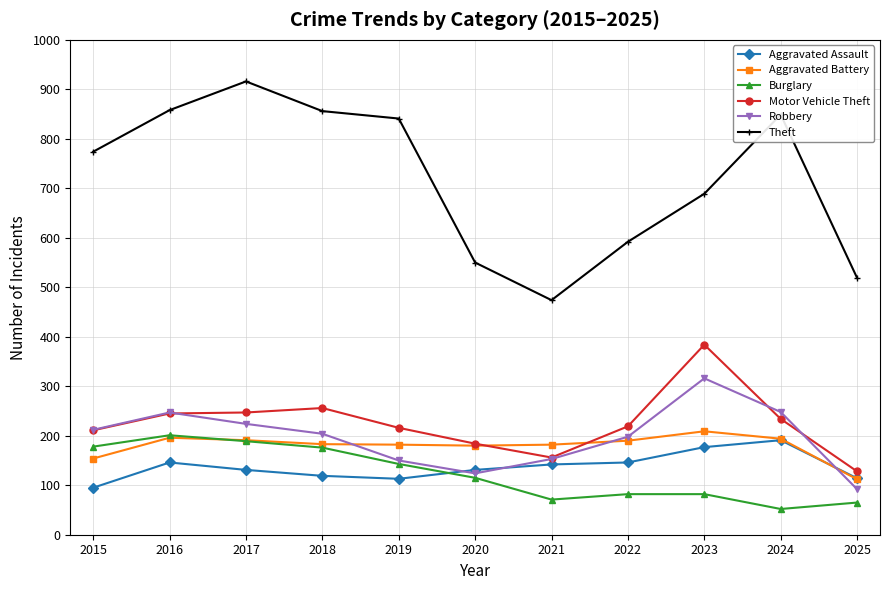

Which category has the highest value in the Motor Vehicle Theft series?

2023